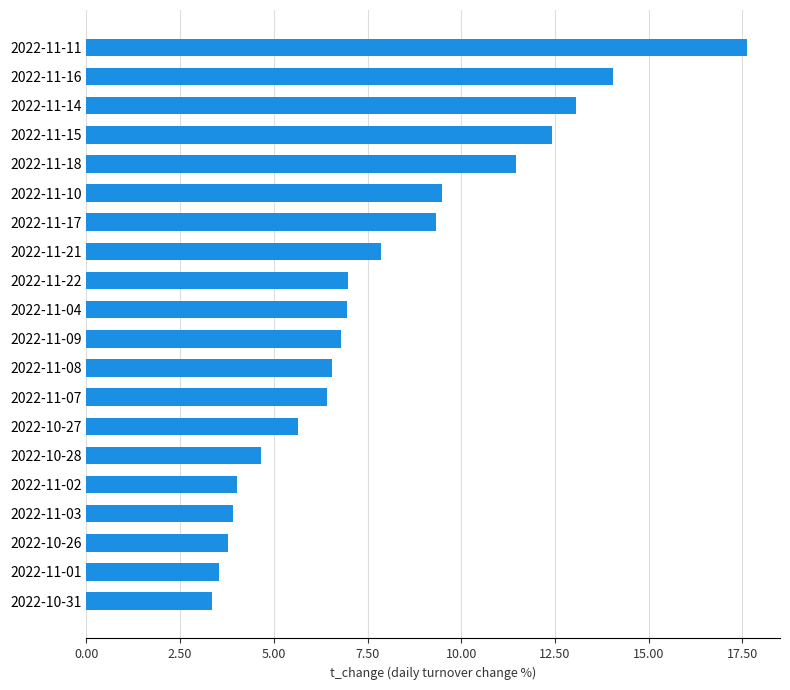

The chart shows a value of 5.7 at 2022-10-27. True or false?

True